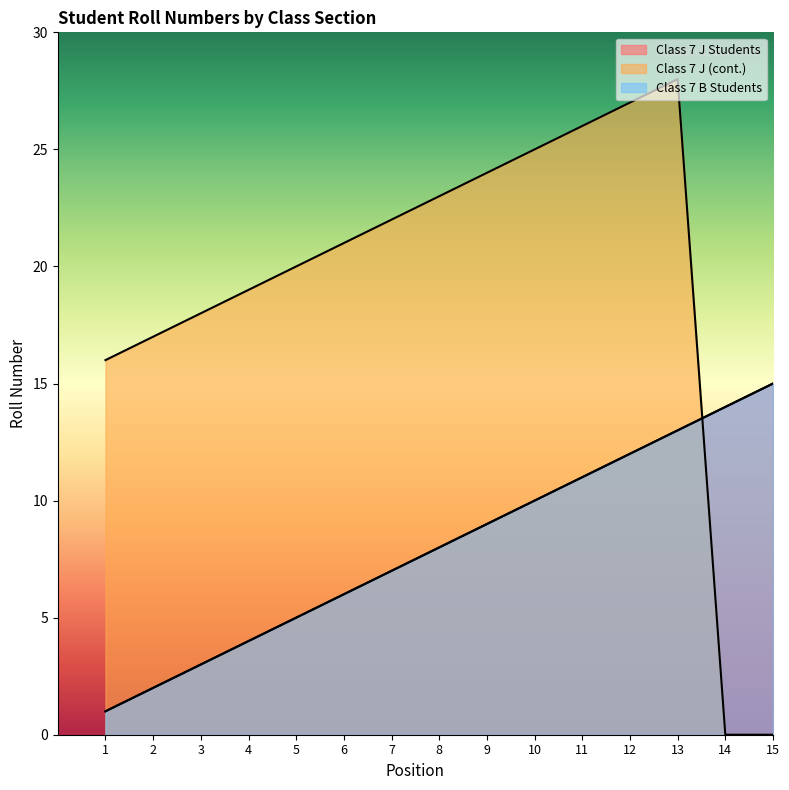

What is the value of the Class 7 B Students point at the 14th from the left?

14